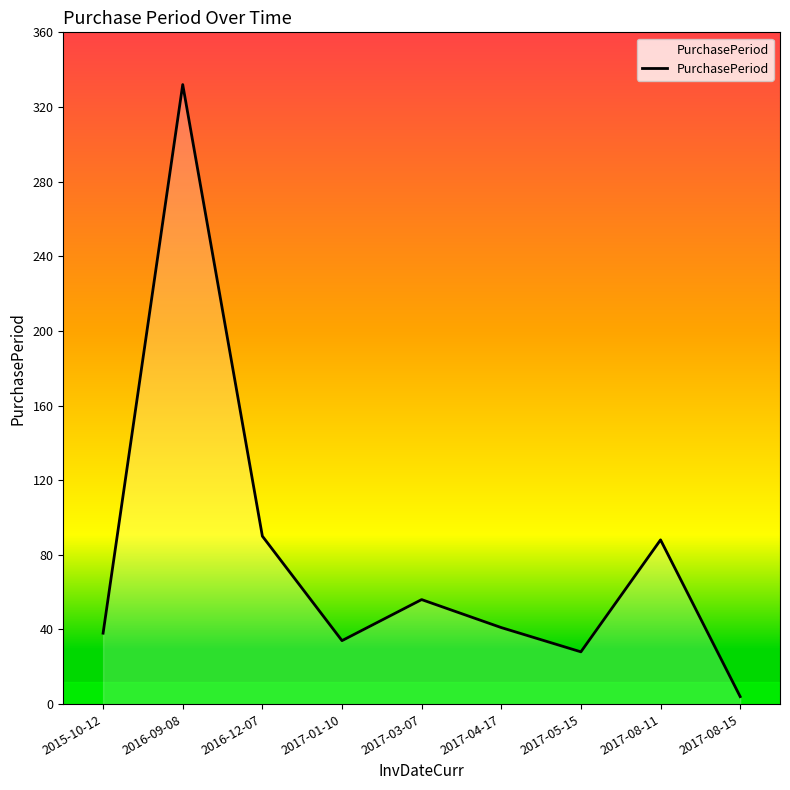

Reading left to right, transcribe all the data shown in this chart.

2015-10-12=38	2016-09-08=332	2016-12-07=90	2017-01-10=34	2017-03-07=56	2017-04-17=41	2017-05-15=28	2017-08-11=88	2017-08-15=4